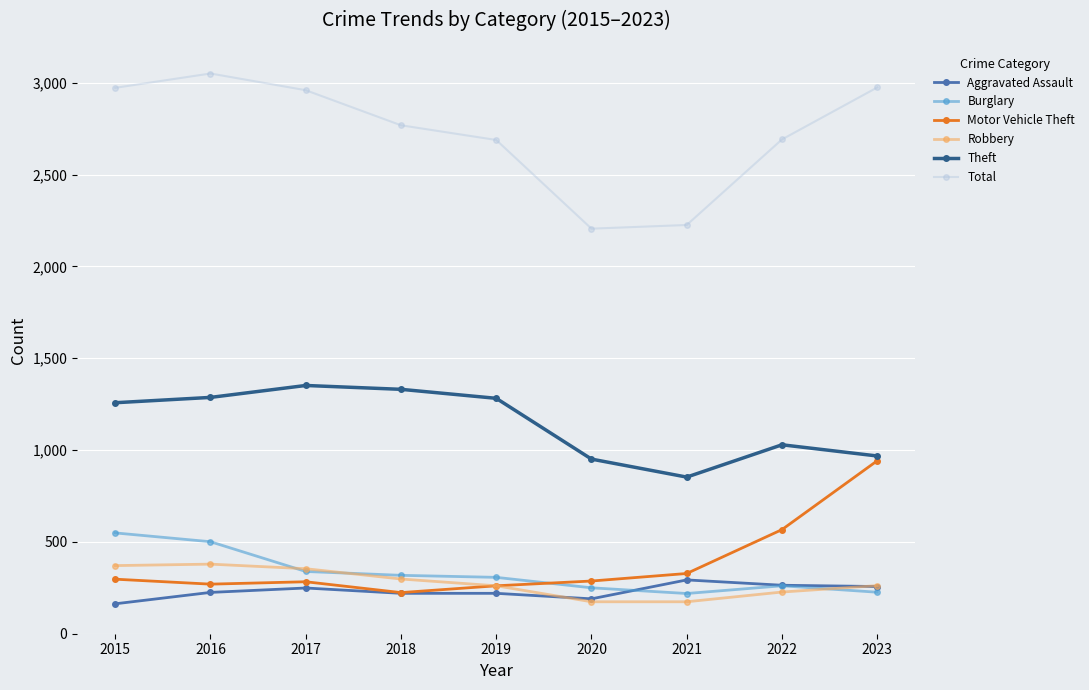

At 2016, list the series in order from largest to smallest.

Total, Theft, Burglary, Robbery, Motor Vehicle Theft, Aggravated Assault